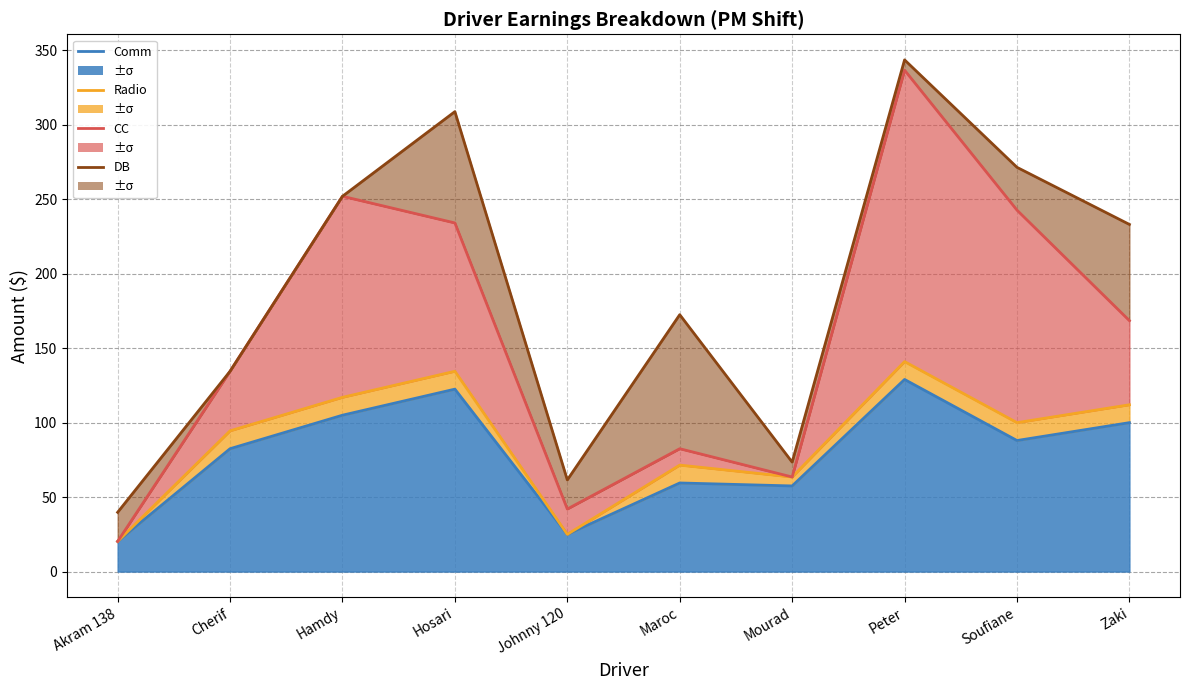

True or false: Comm line and CC line intersect in this chart.

False